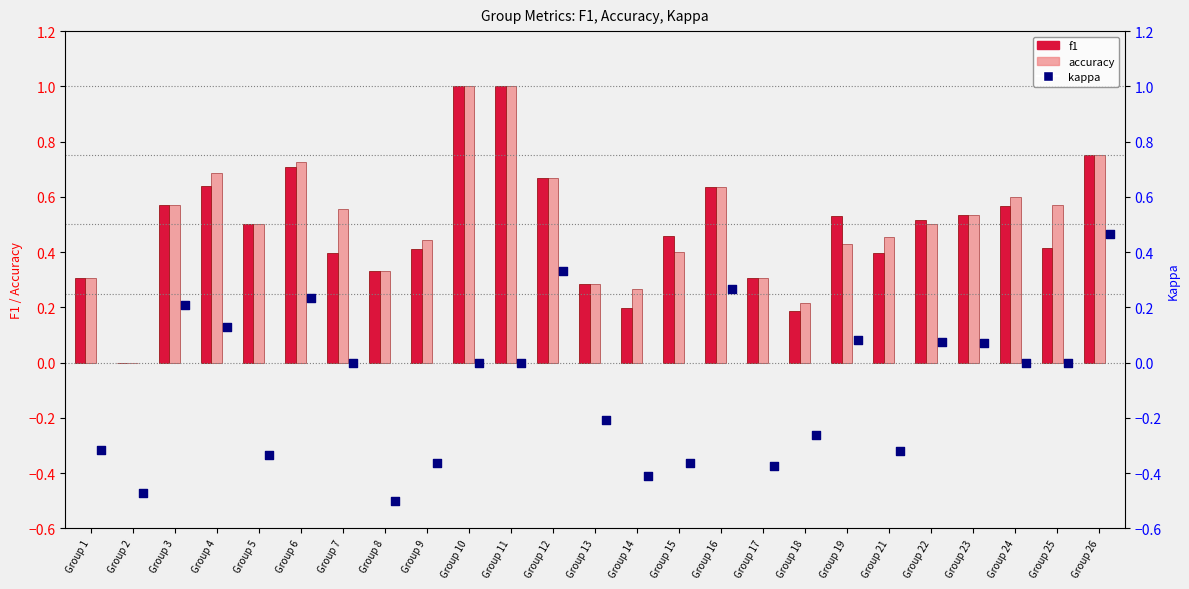

Which series has the largest total across all categories?

accuracy